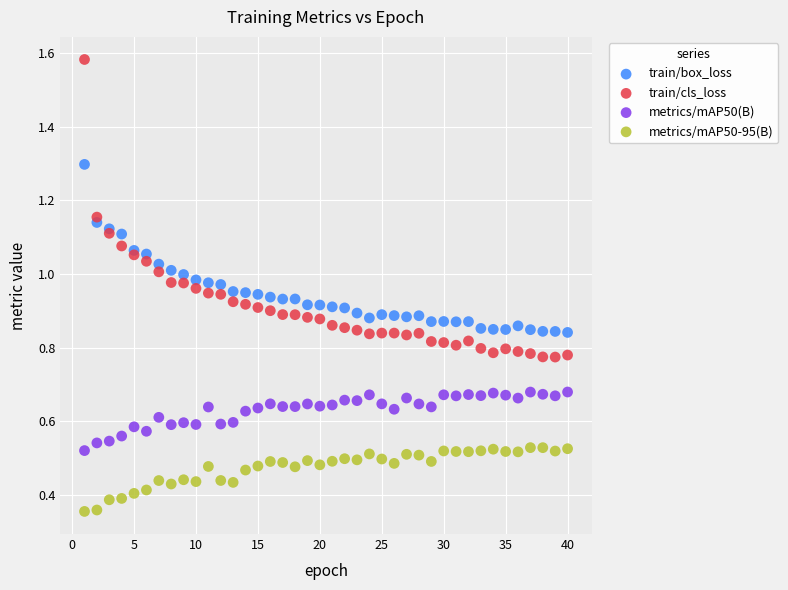

Which series has the largest Y range (max minus min)?

train/cls_loss